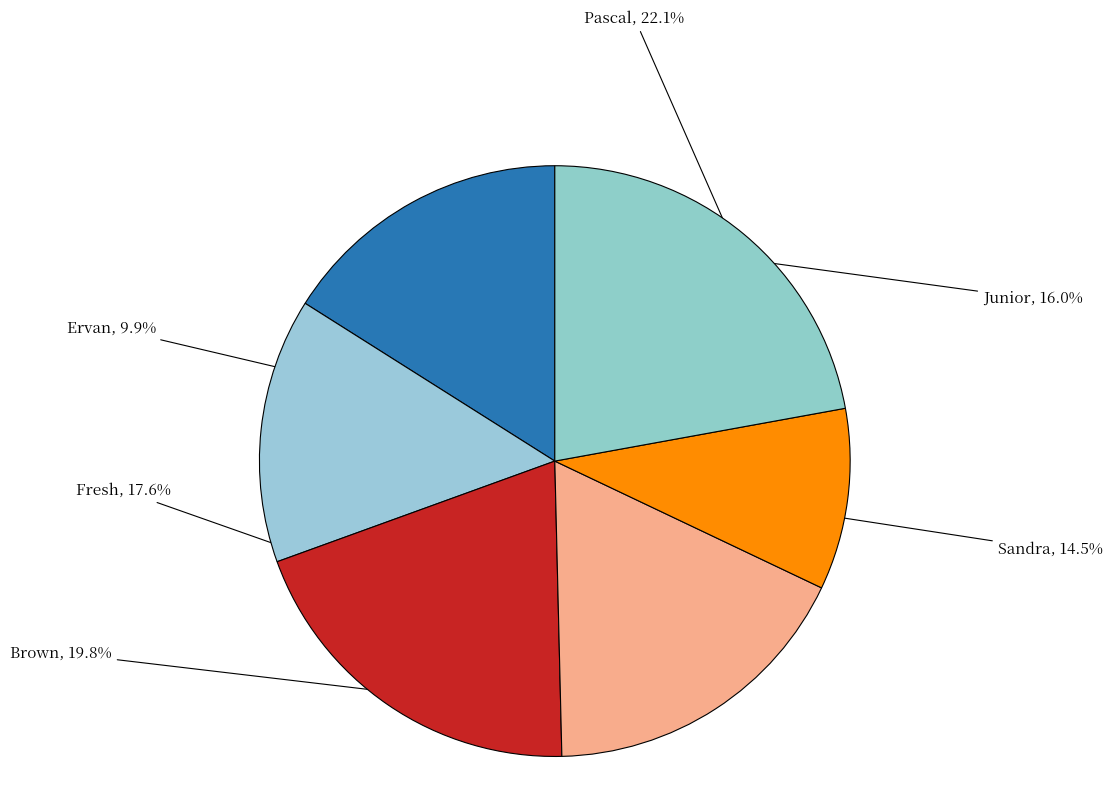

Count the number of slices in the pie.

6